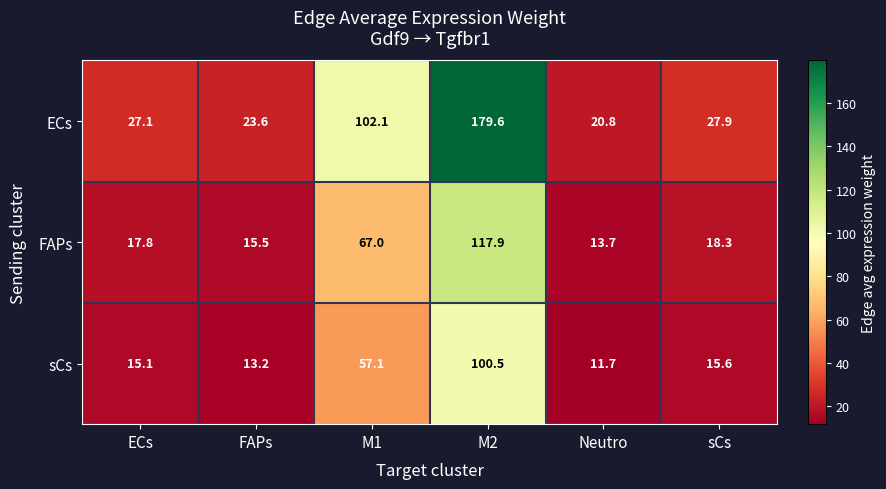

At which category does the chart reach its peak across all series?

M2